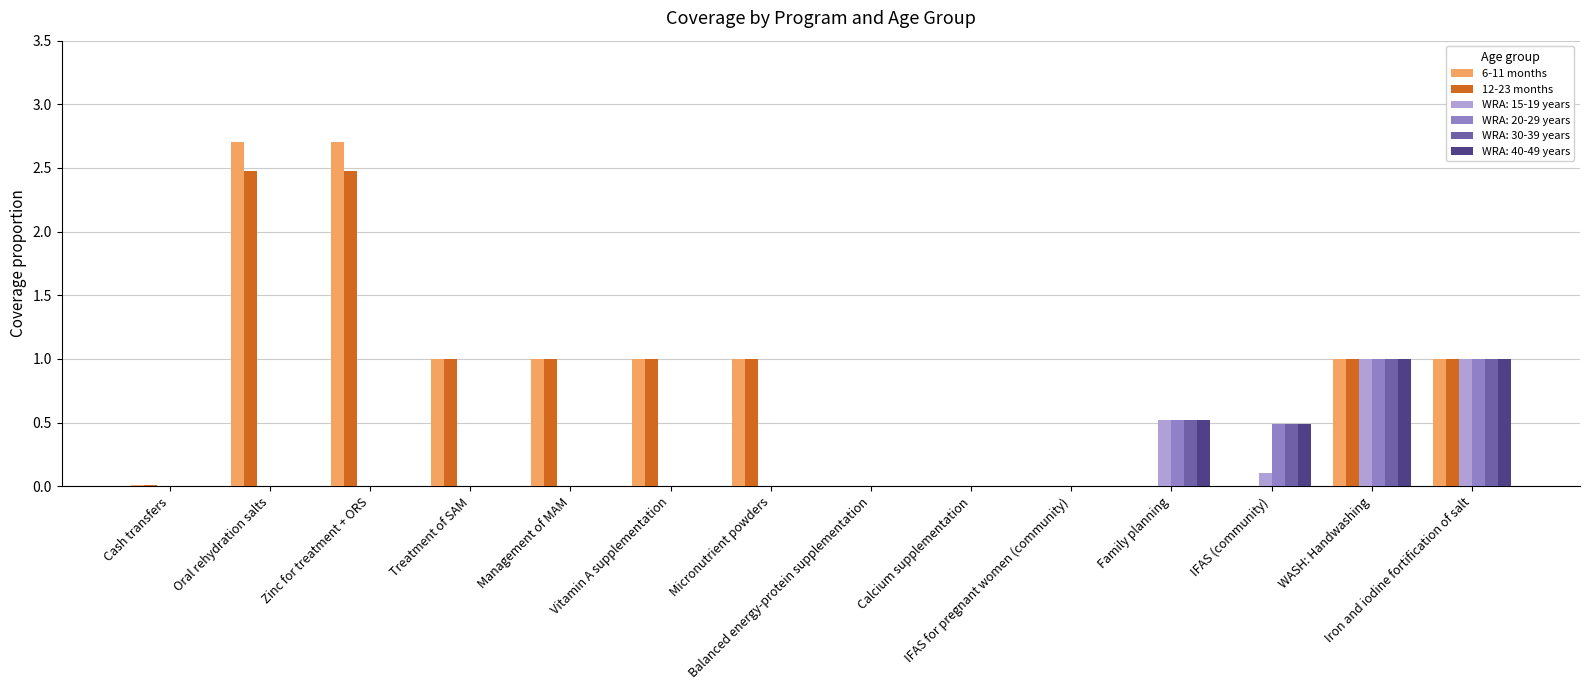

What is the greatest value displayed?

2.7